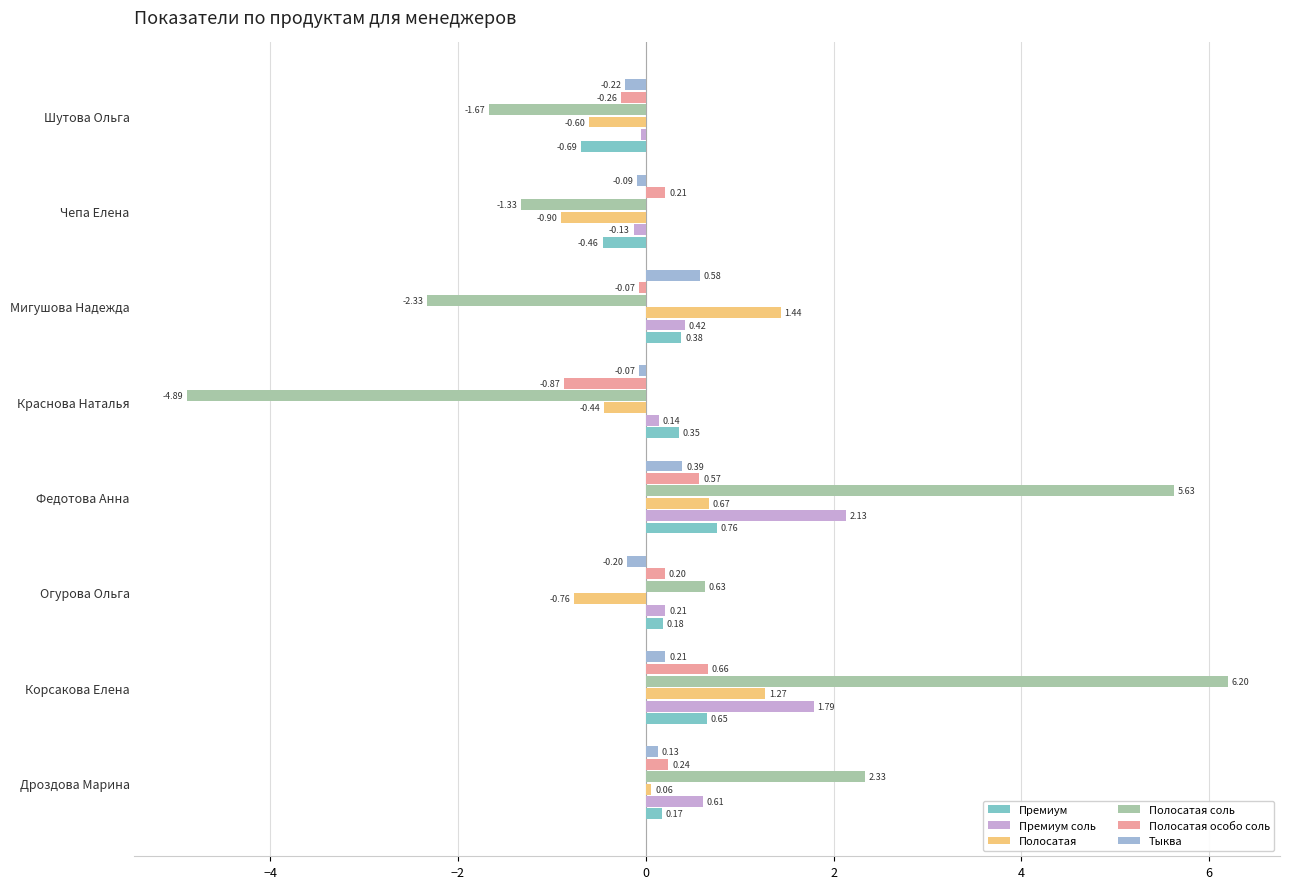

Which series has the largest total across all categories?

Премиум соль